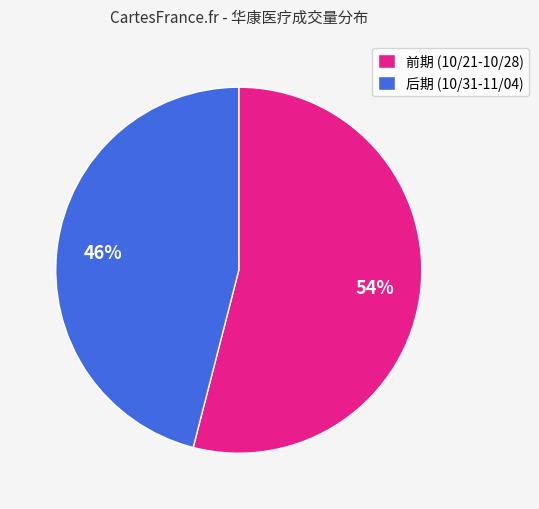

Do 后期 (10/31-11/04) and 前期 (10/21-10/28) together represent more than half of the pie?

Yes